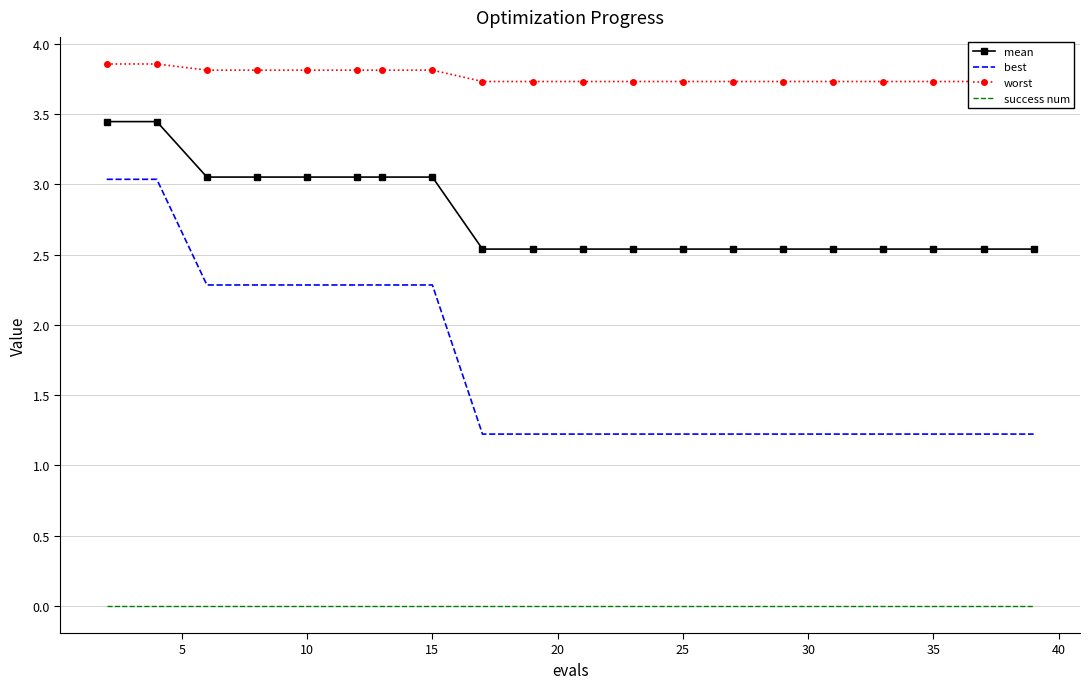

True or false: best and mean cross at least once.

False